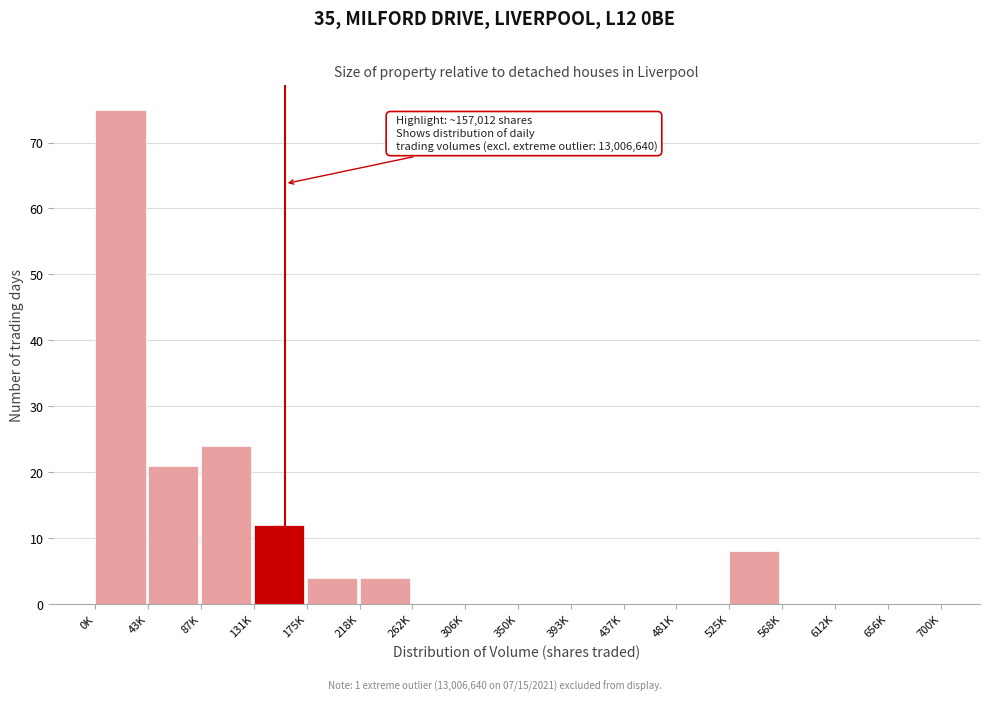

Reading left to right, what are all the values shown in this chart?

0K=75	43K=21	87K=24	131K=12	175K=4	218K=4	262K=0	306K=0	350K=0	393K=0	437K=0	481K=0	525K=8	568K=0	612K=0	656K=0